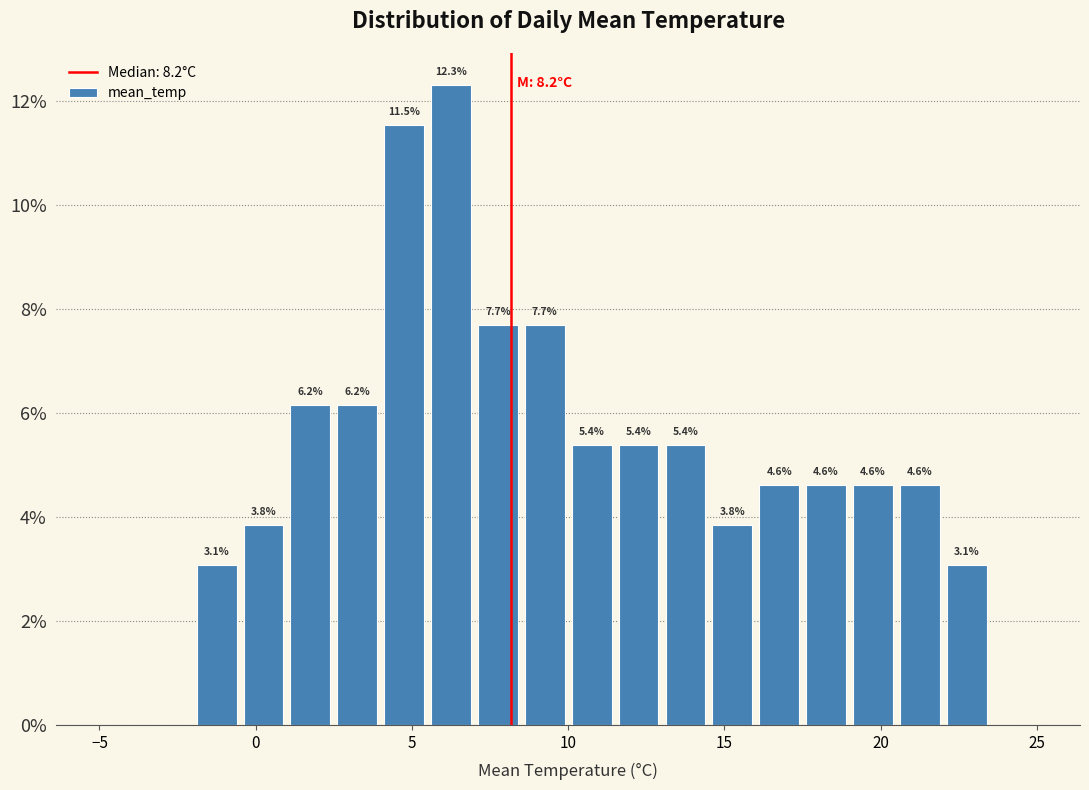

Read against the x-axis, roughly where is the centre of the tallest bar?

6.5